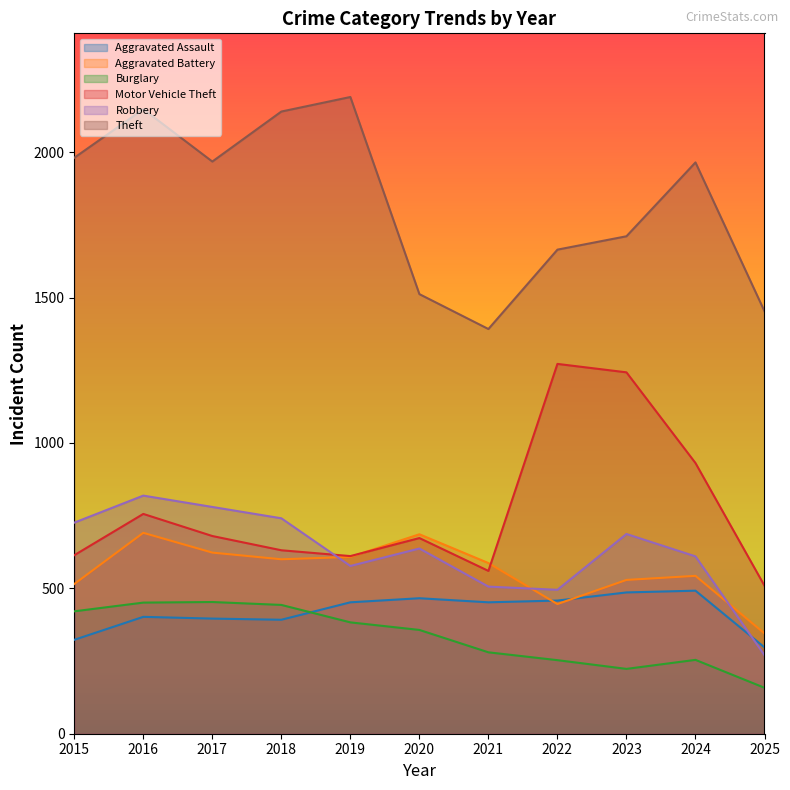

What is the sum of the Aggravated Assault values at 2024 and 2025?

789